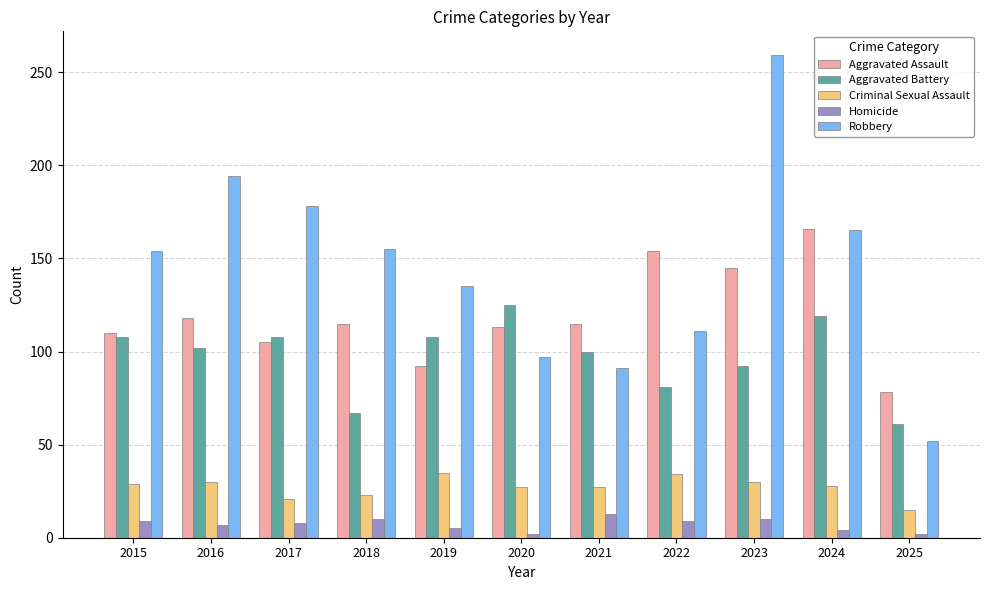

True or false: Robbery has a value of 135 at 2019.

True